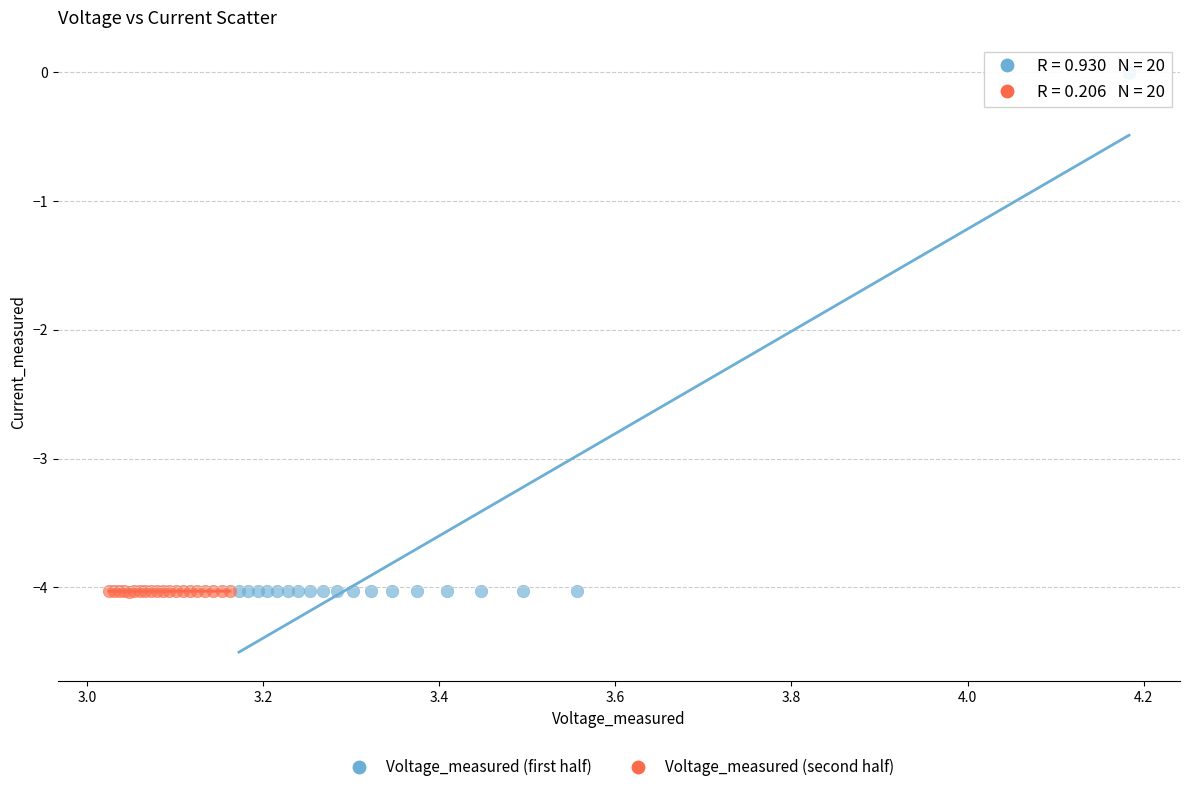

Which series contains the highest Y value?

Voltage_measured (first half)